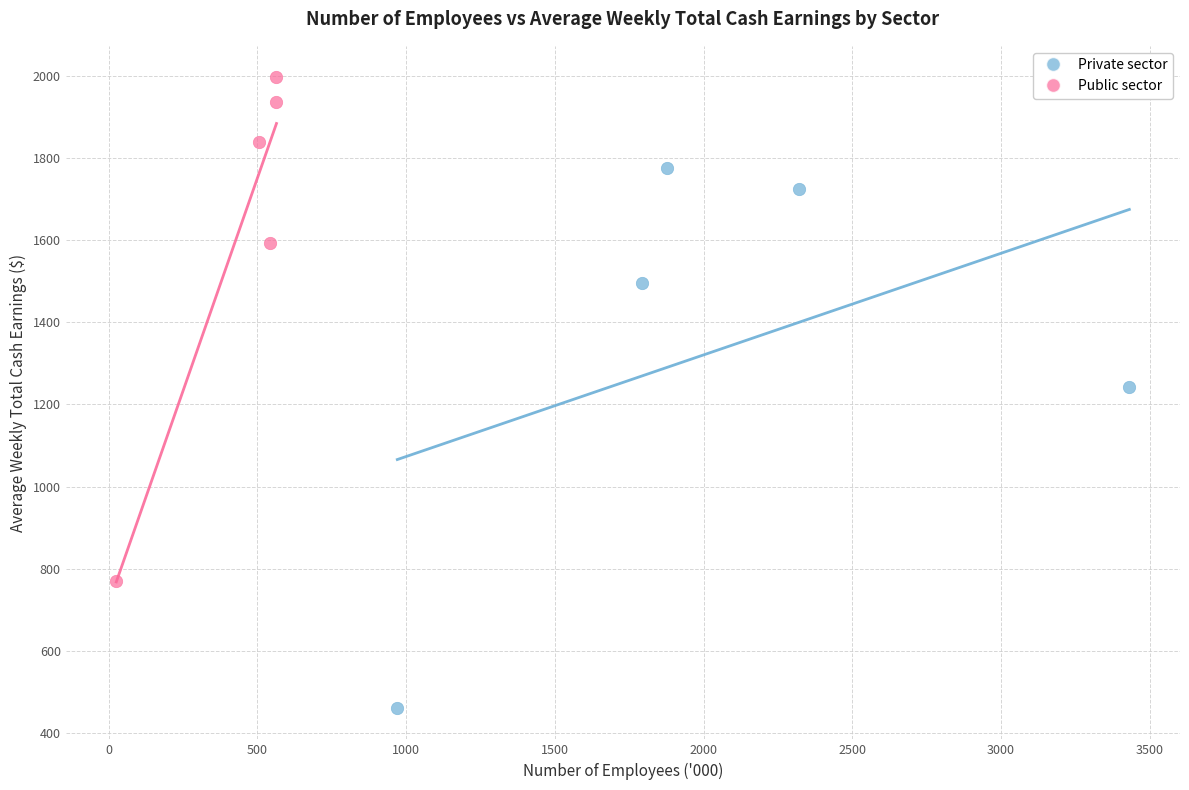

Which series has the largest Y range (max minus min)?

Private sector